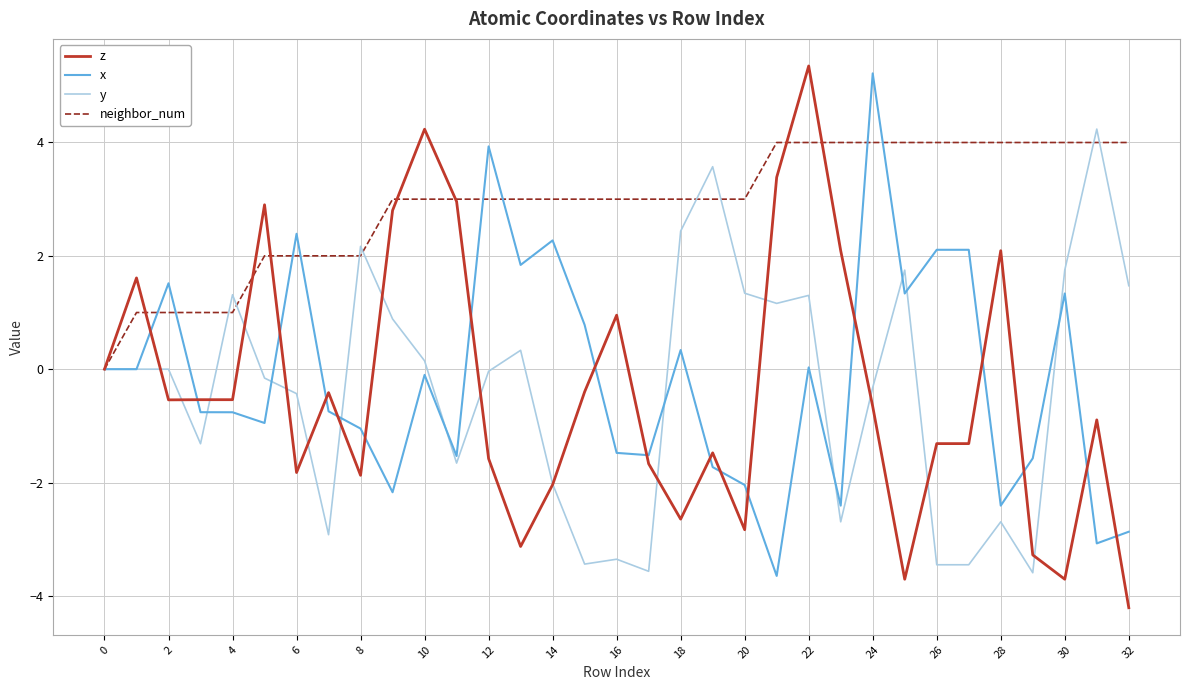

What is the minimum value shown in the chart?

-4.2